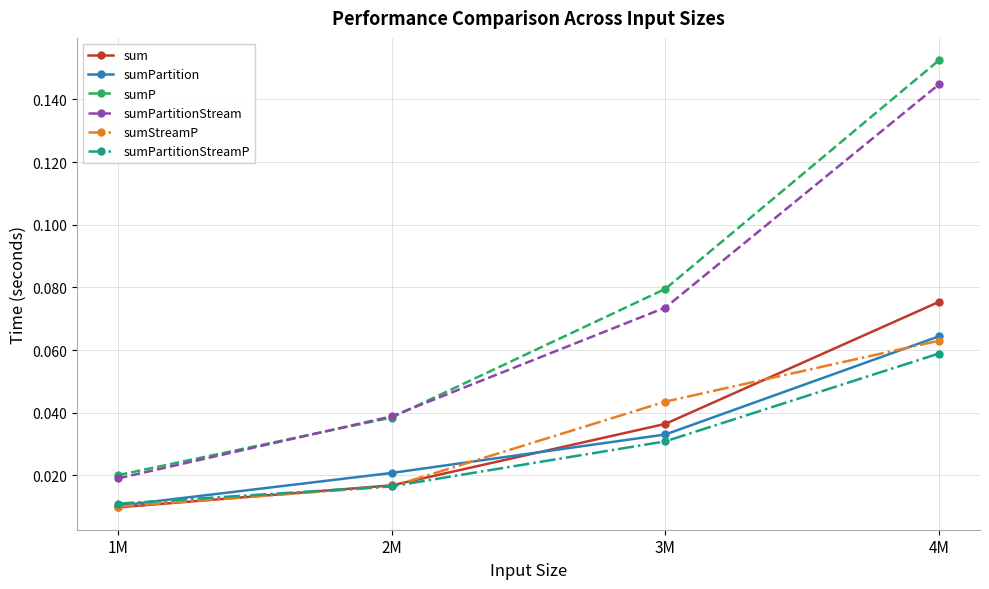

Which series has the largest range (max minus min)?

sumP